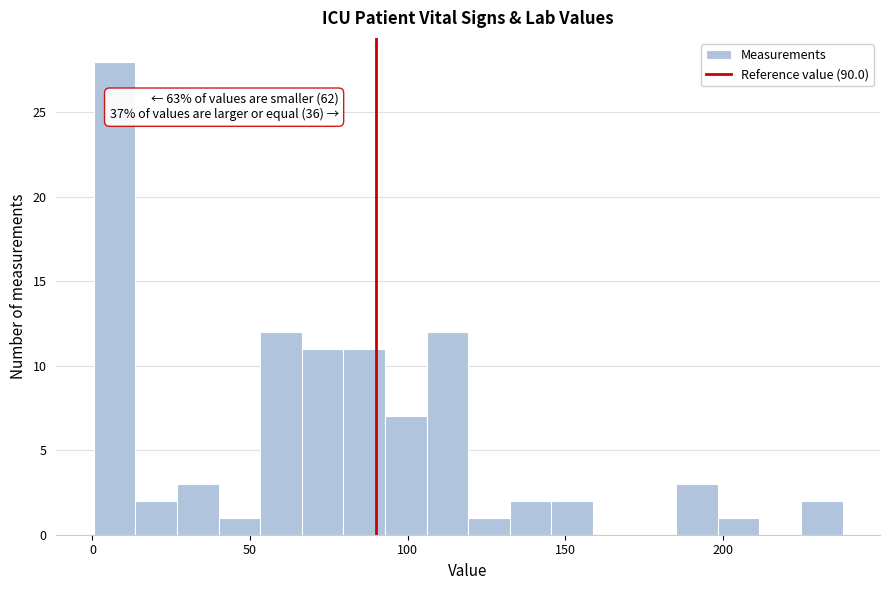

Read against the x-axis, roughly where is the centre of the tallest bar?

5